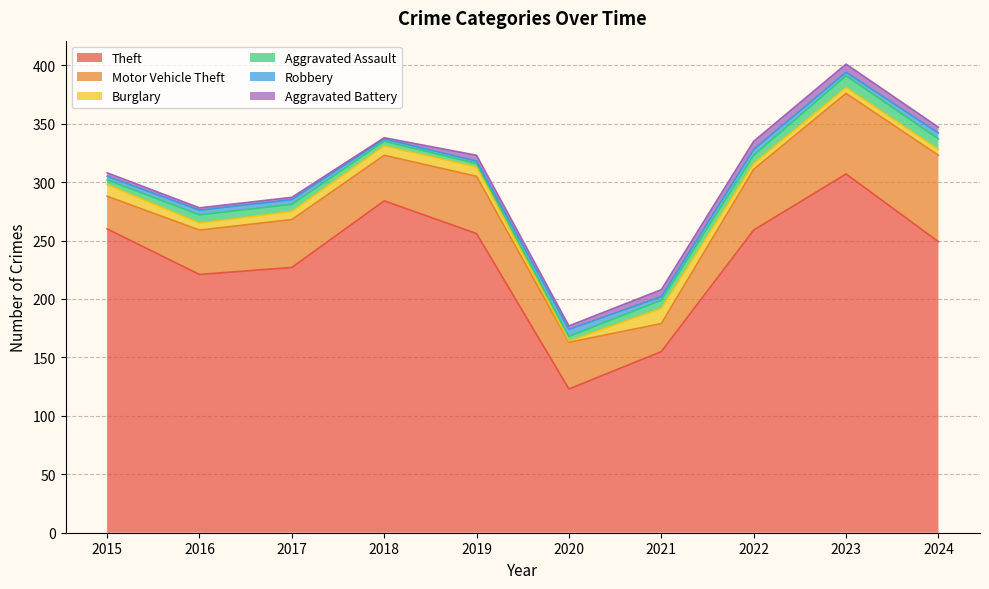

What is the minimum value for Robbery?

2